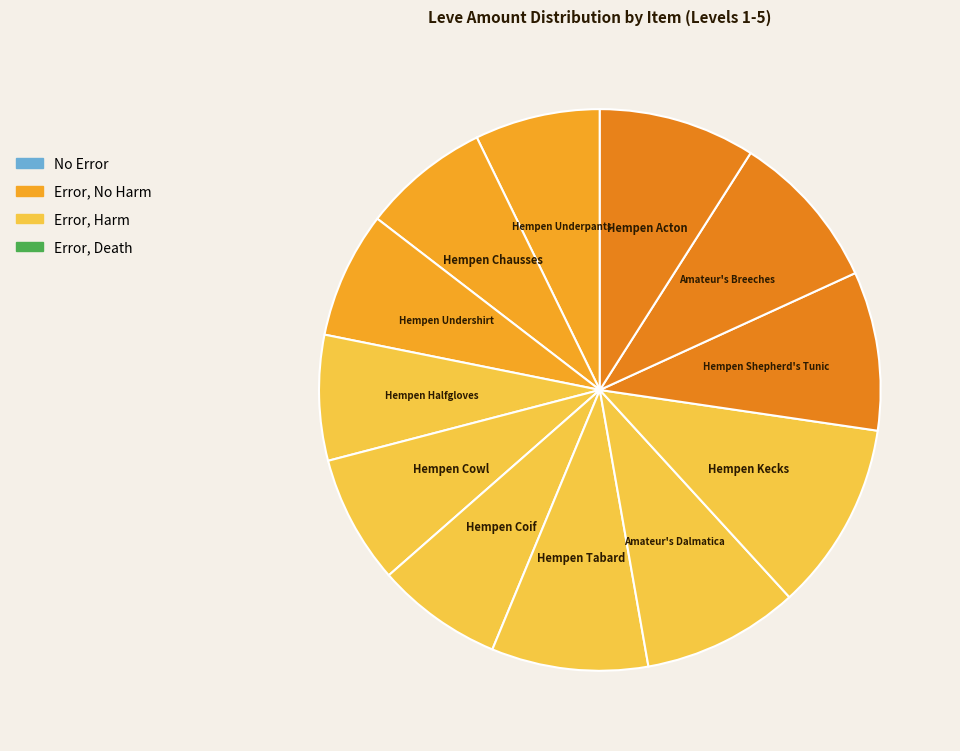

Do Hempen Cowl and Amateur's Dalmatica together represent more than half of the pie?

No